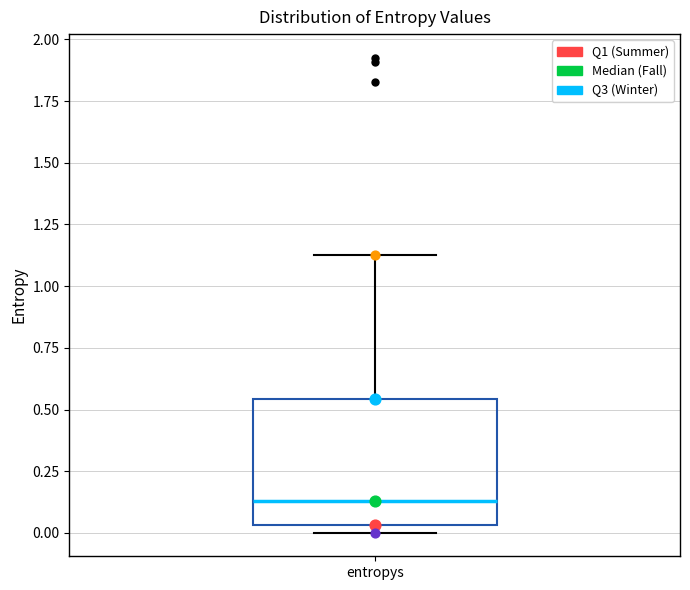

Read this box plot against the y-axis: the position of the median line, the range covered by the box, and the ends of both whiskers. The values are not printed on the chart, so give them approximately, as read against the axis.

median 0.15, box 0.05 to 0.55, whiskers 0.00 to 1.15